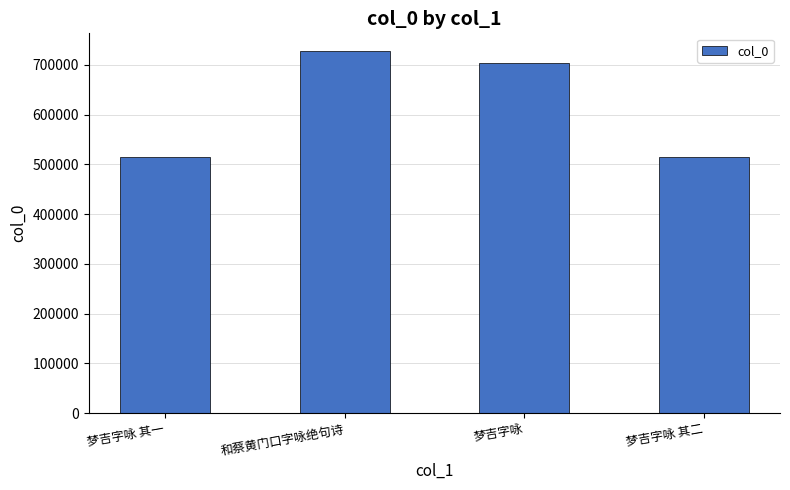

How many categories are shown in the chart?

4